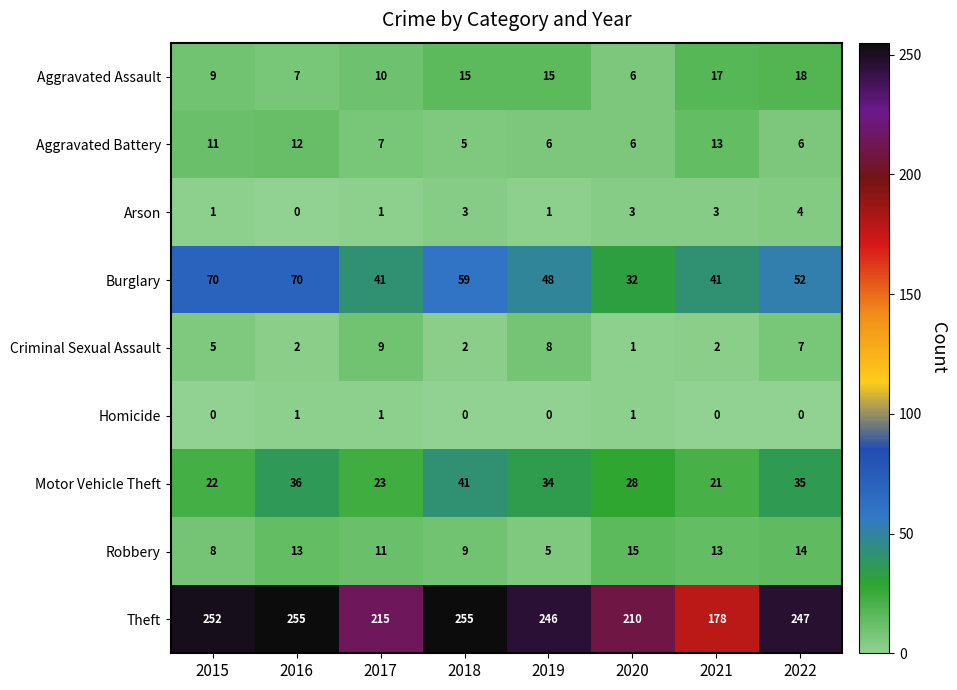

What is the difference between the maximum and second lowest values in the Aggravated Assault series?

11